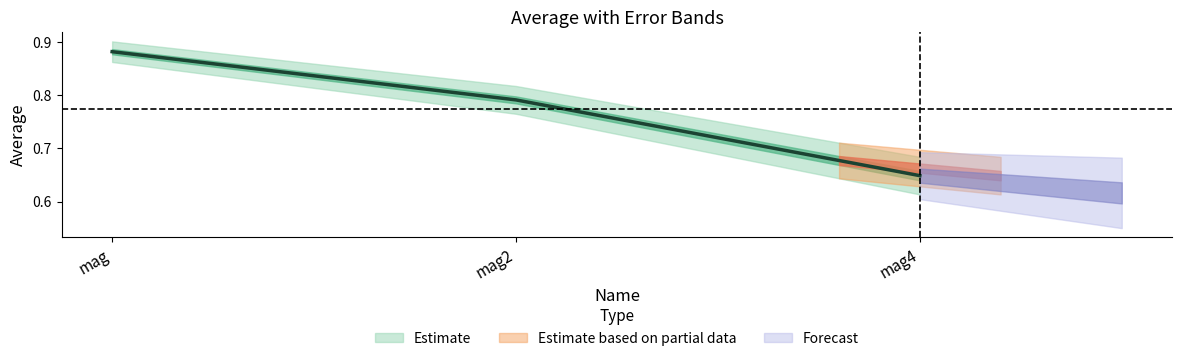

Rank the categories by value from lowest to highest.

mag4, mag2, mag